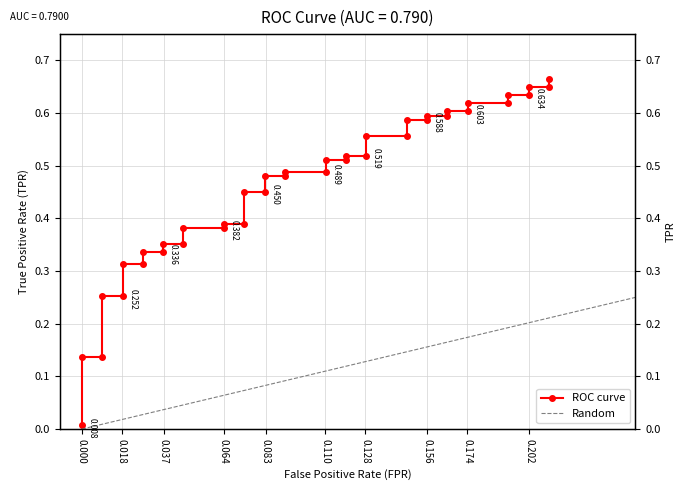

What is the difference between the second highest and minimum values?

0.6